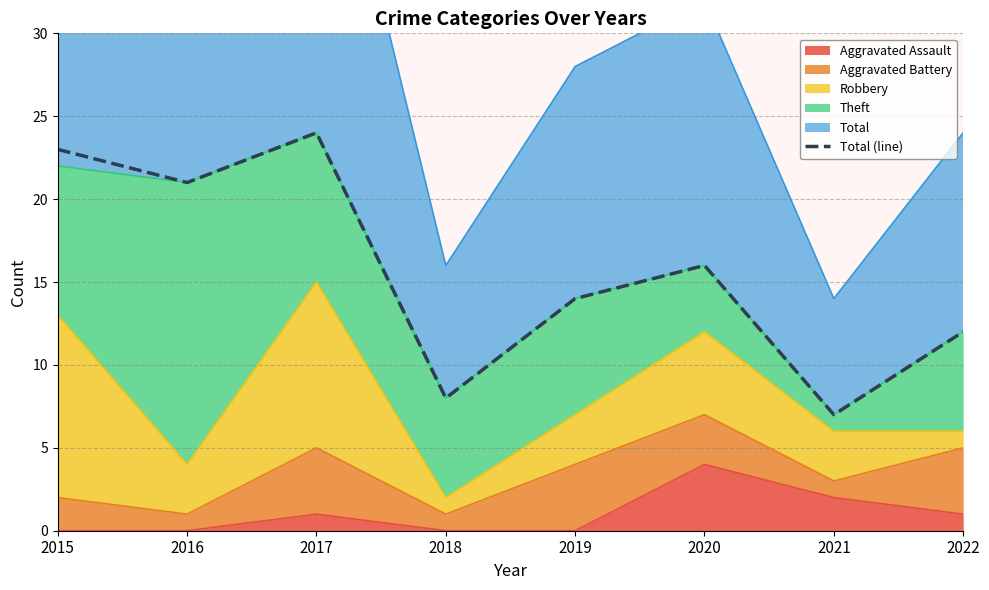

True or false: the data shows 3 at 2019.

False